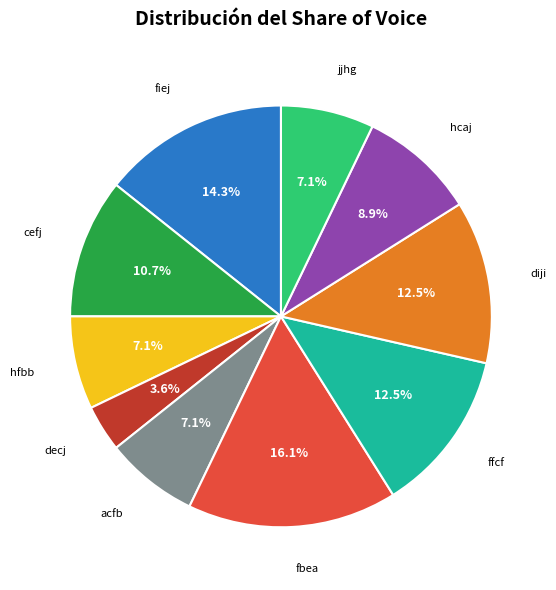

Count the number of slices in the pie.

10